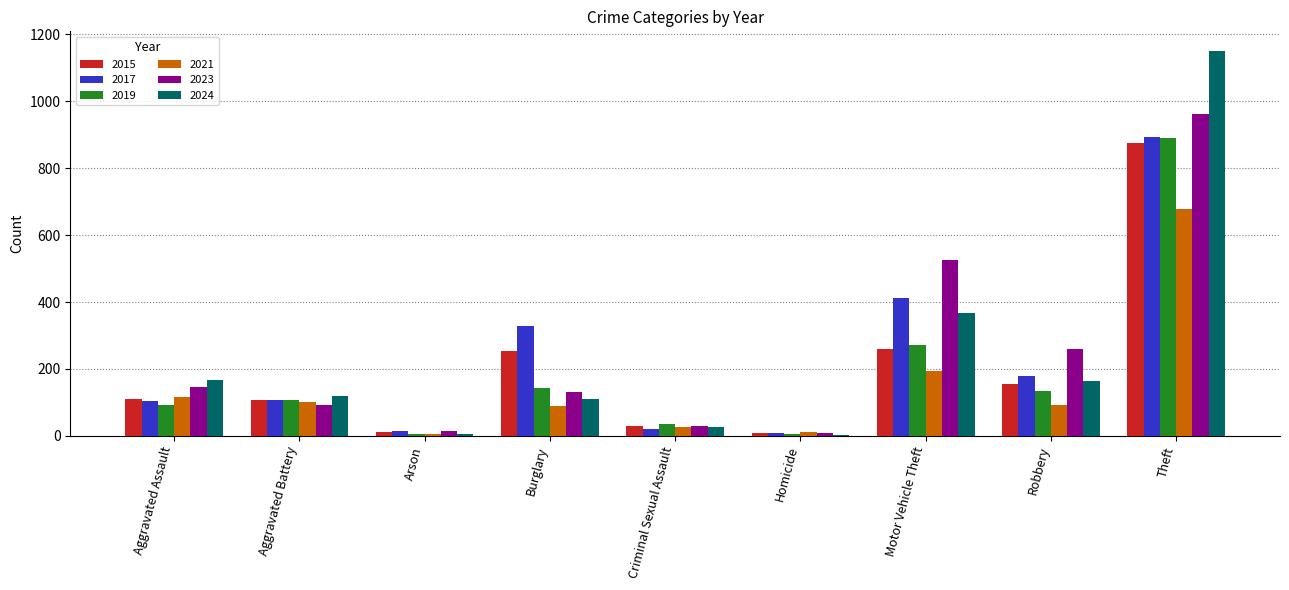

How many bars are there in total?

54